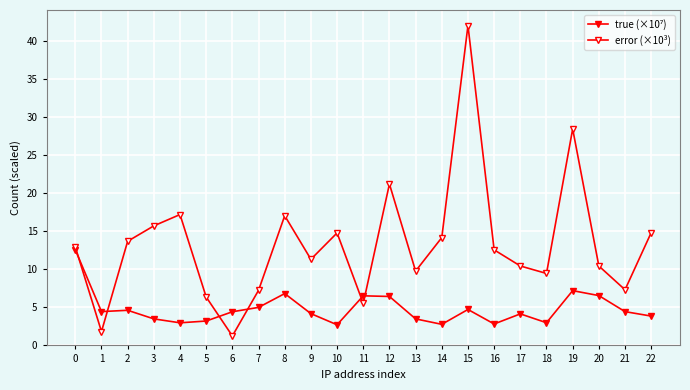

What is the total value across all series at 5?

9.6